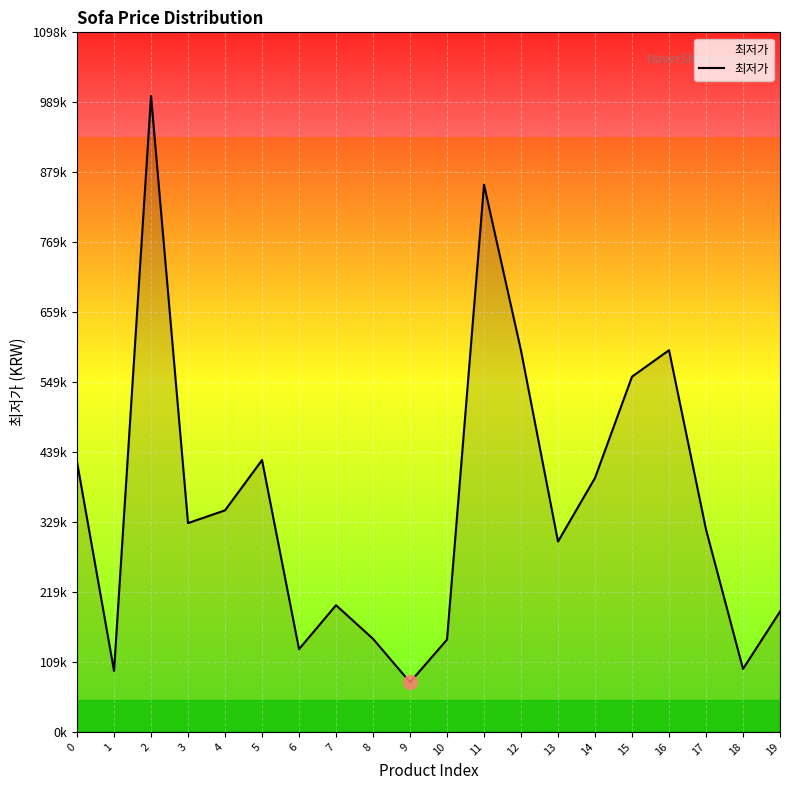

What is the change in value from 0 to 5?

+3000